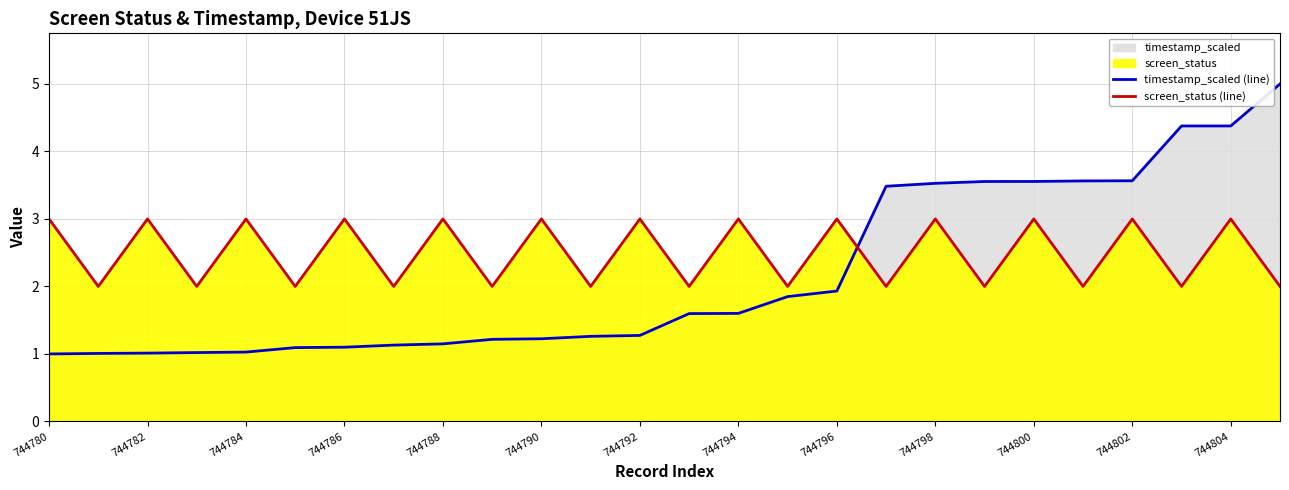

Is the value of timestamp_scaled (line) at 744786 greater than the value of screen_status (line) at 20?

No